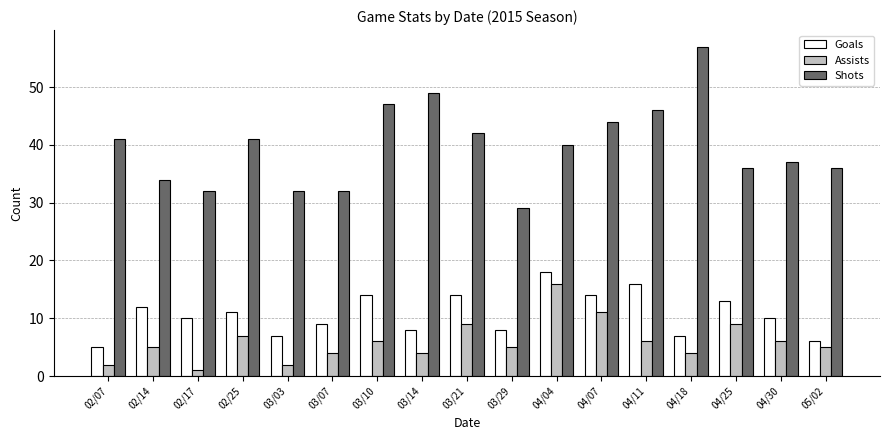

What is the difference between the second highest and minimum values in the Assists series?

10